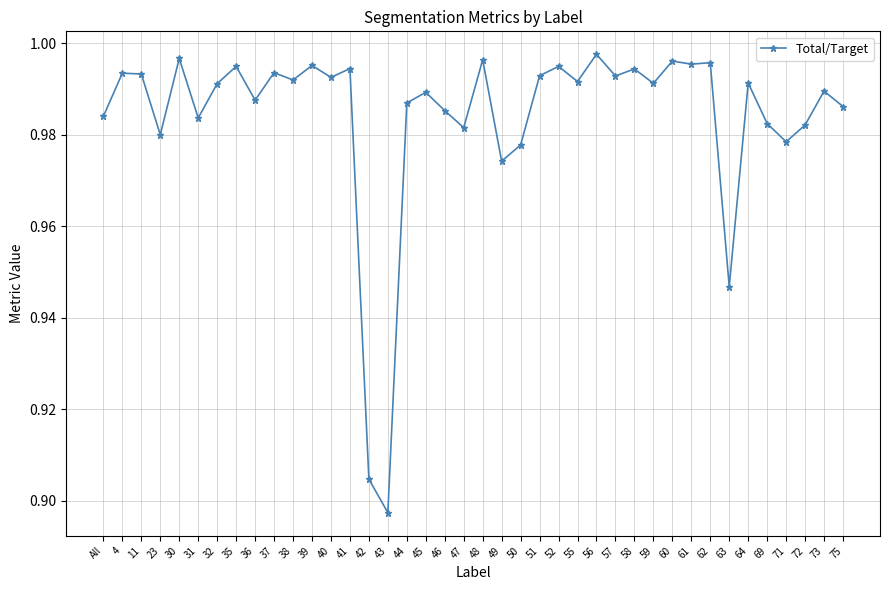

At which label is the value closest to 0?

43